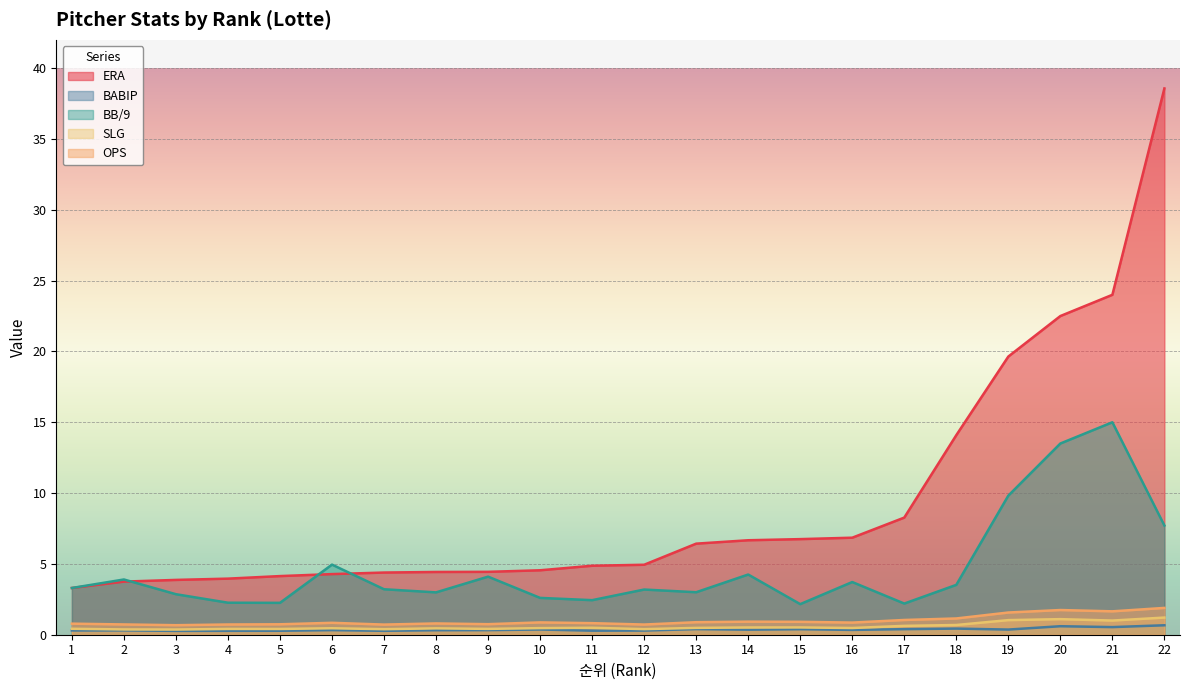

Is it true that SLG equals 0.3 at 21?

False